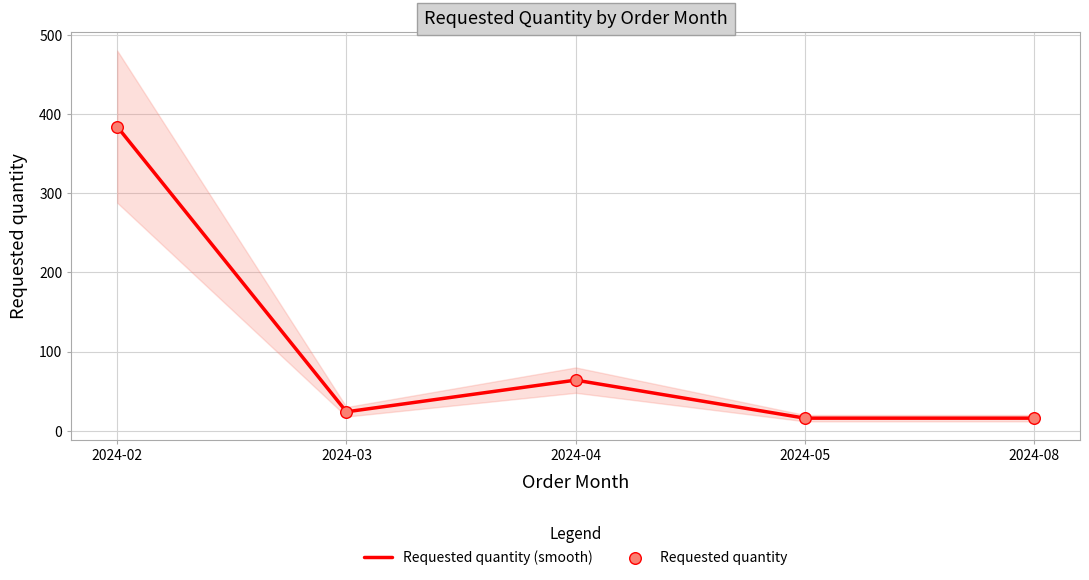

What are all the series names shown in the legend?

Requested quantity (smooth), Requested quantity